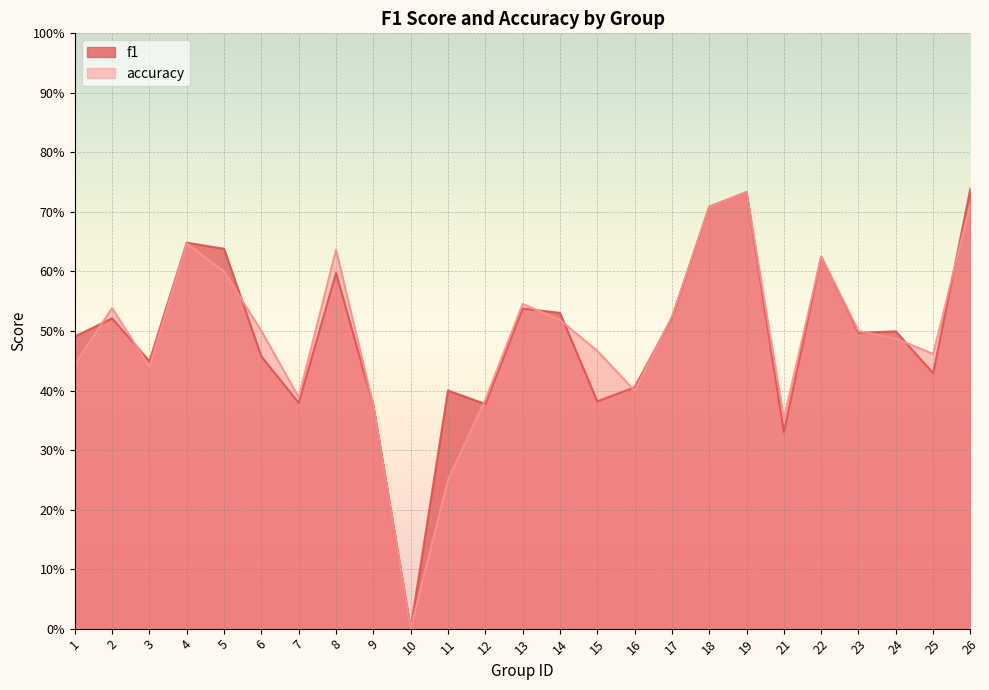

How many positive values does the f1 series have?

24